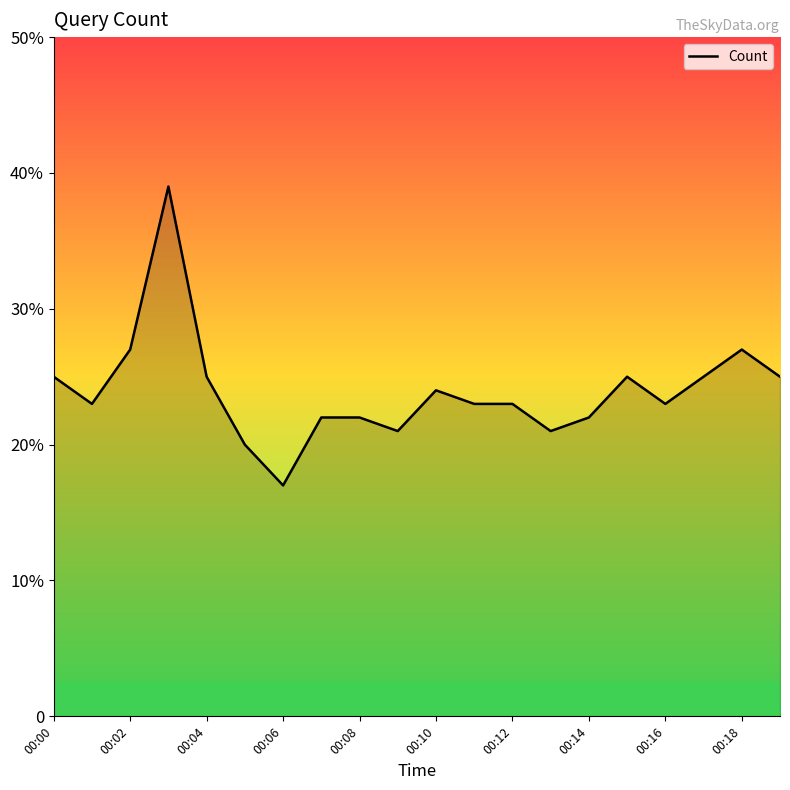

Does the chart have visible grid lines?

No